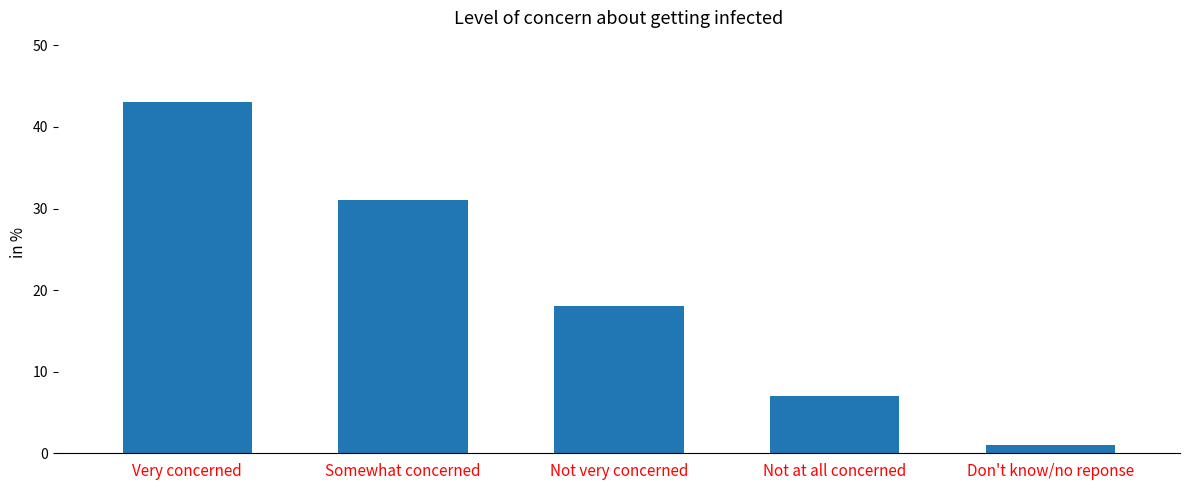

Rank the categories by value from highest to lowest.

Very concerned, Somewhat concerned, Not very concerned, Not at all concerned, Don't know/no reponse